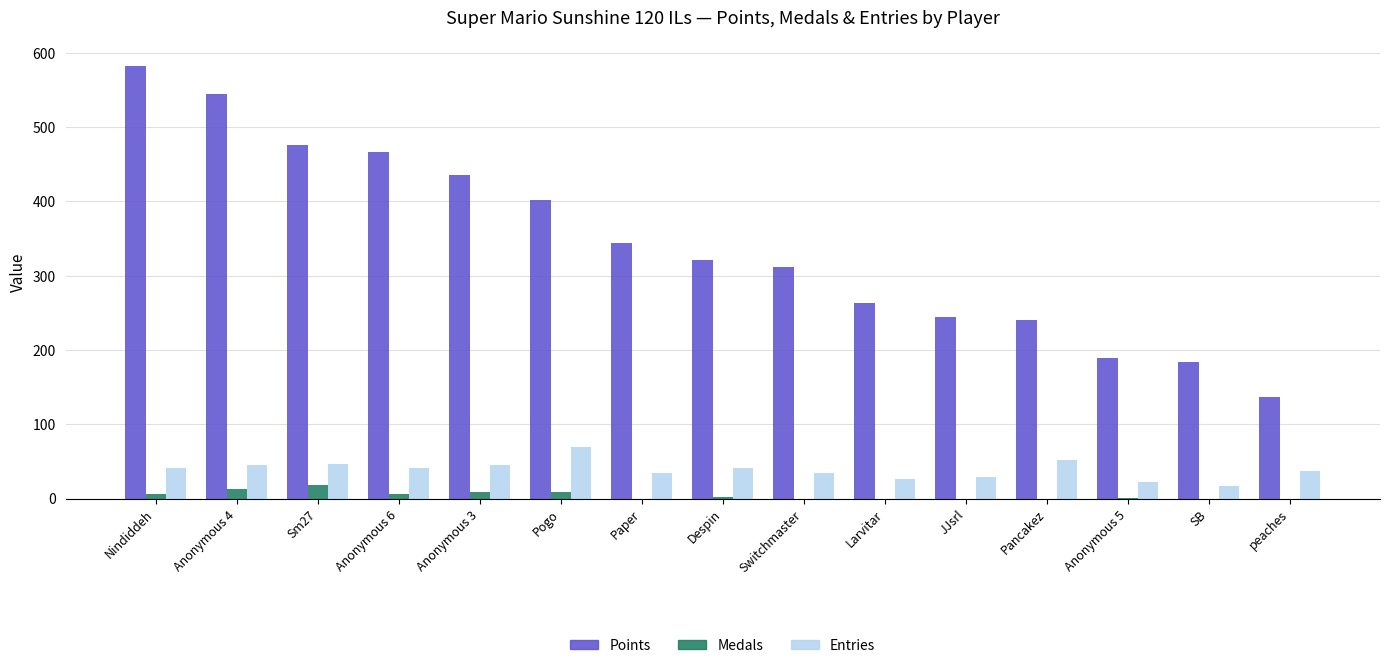

How many groups of bars are there?

15